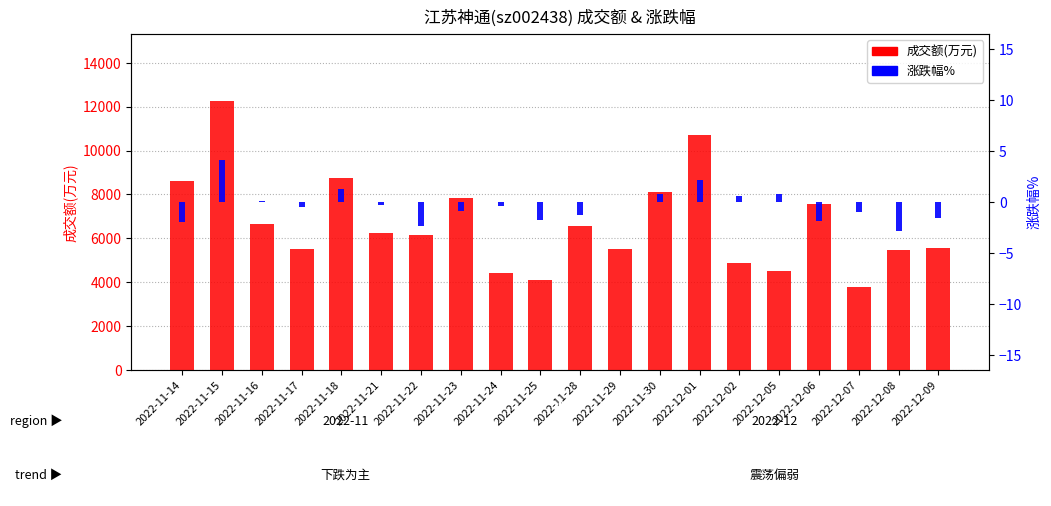

Which category has the highest value across all series?

2022-11-15